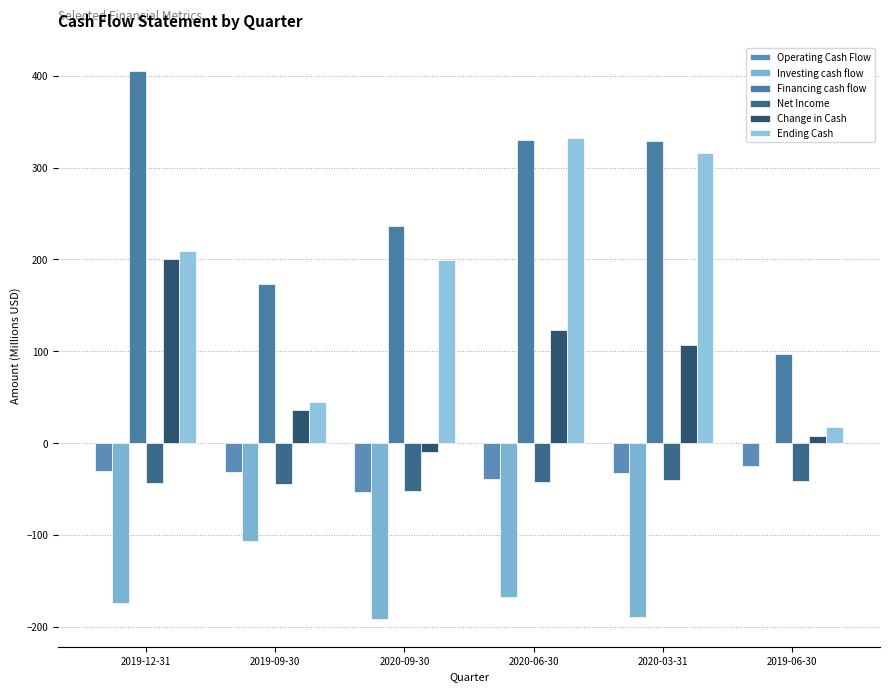

What is the average value of the Net Income series?

-44.3